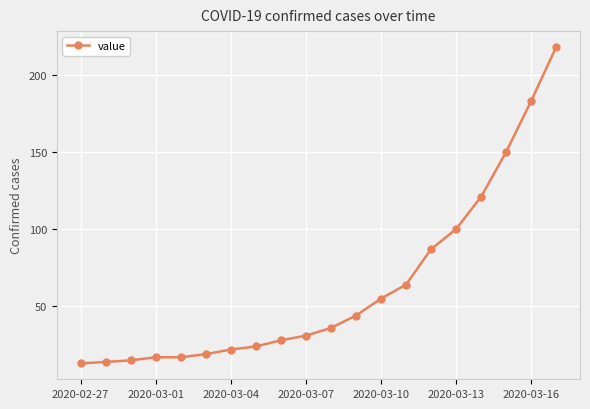

What is the minimum value shown in the chart?

13